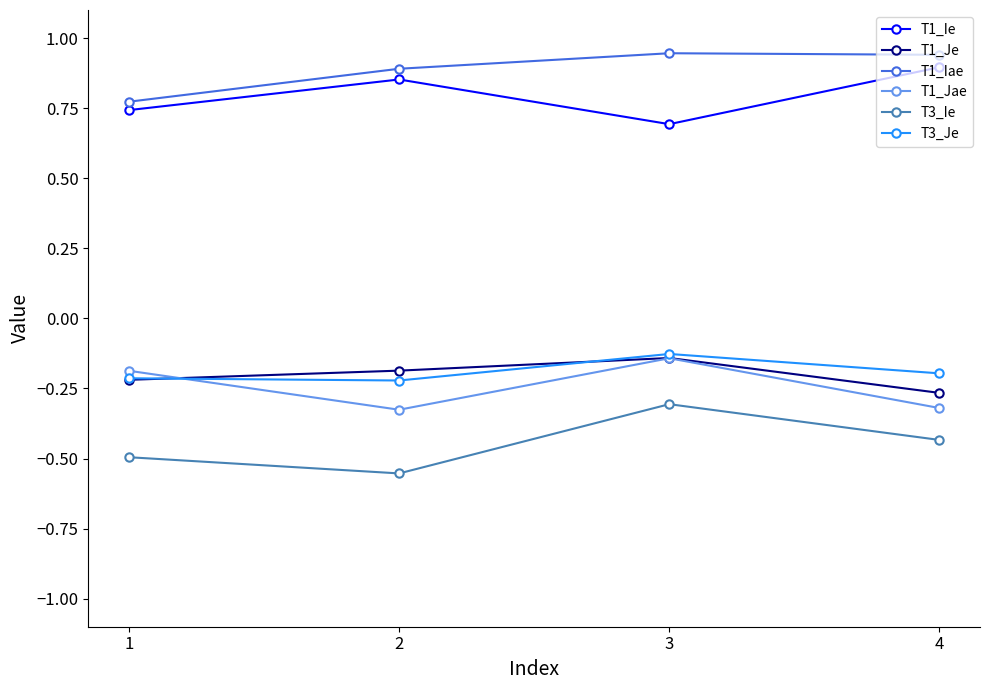

True or false: T1_Jae and T1_Iae intersect in this chart.

False